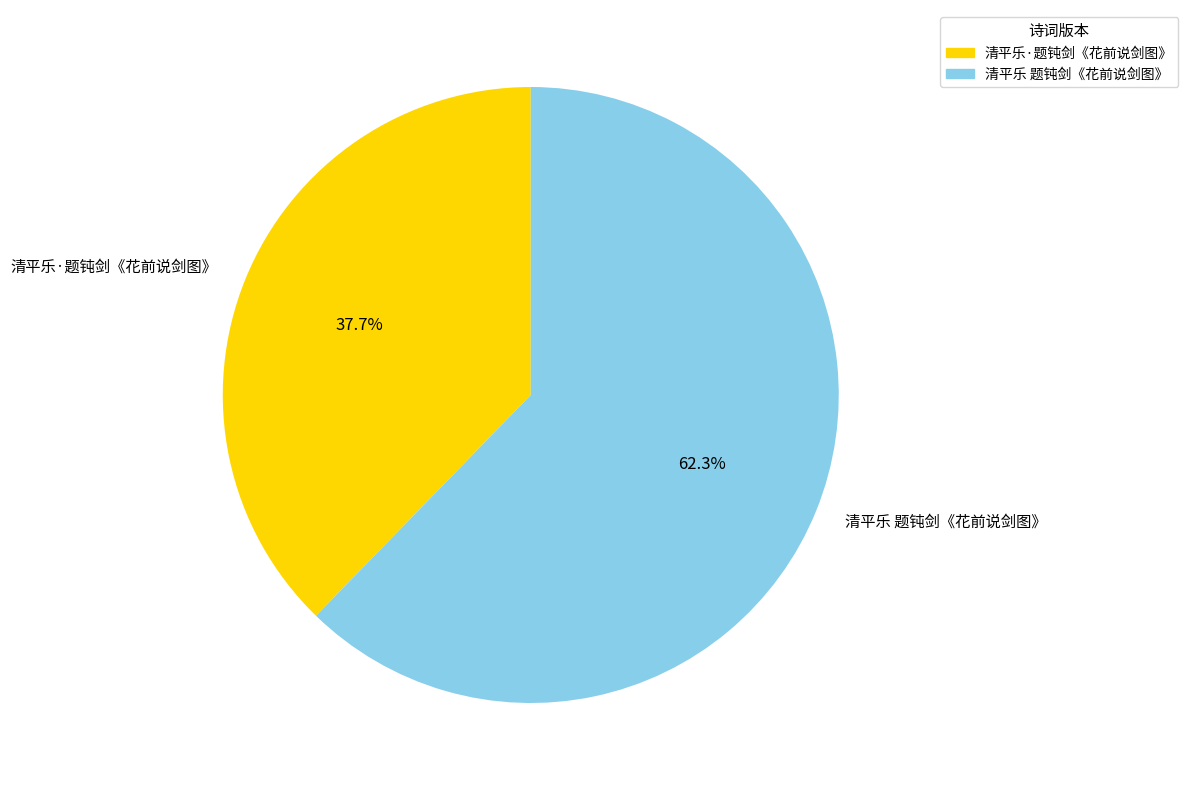

Does any single category account for the majority?

Yes